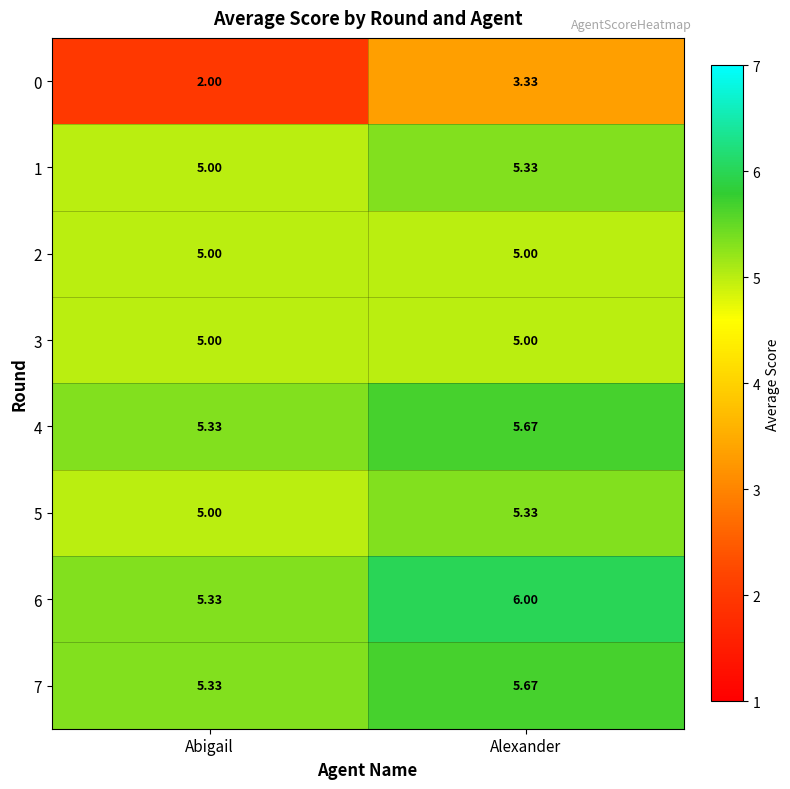

Which category has the highest value in the 7 series?

Alexander